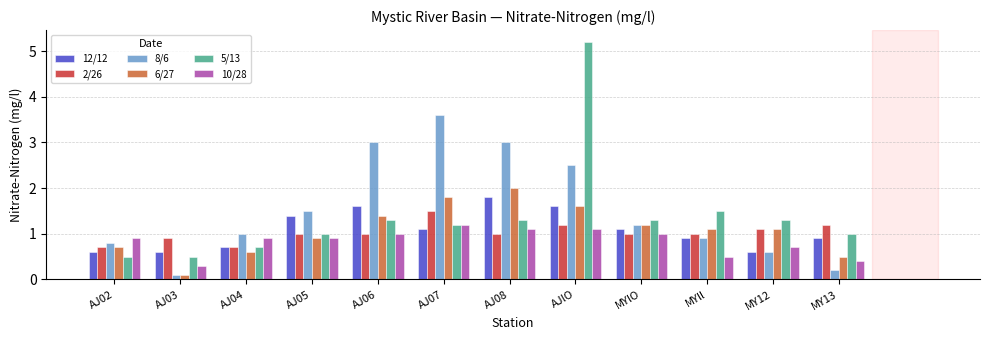

Are the bars grouped side by side (vs. stacked)?

Yes